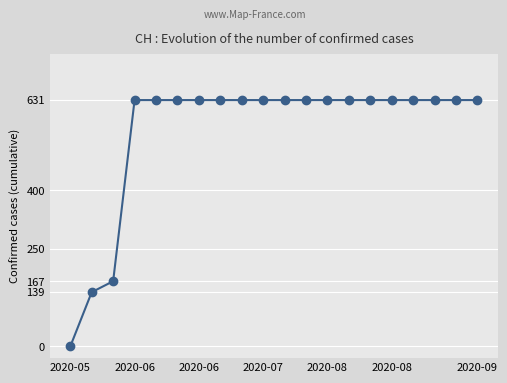

What is the maximum value shown in the chart?

631